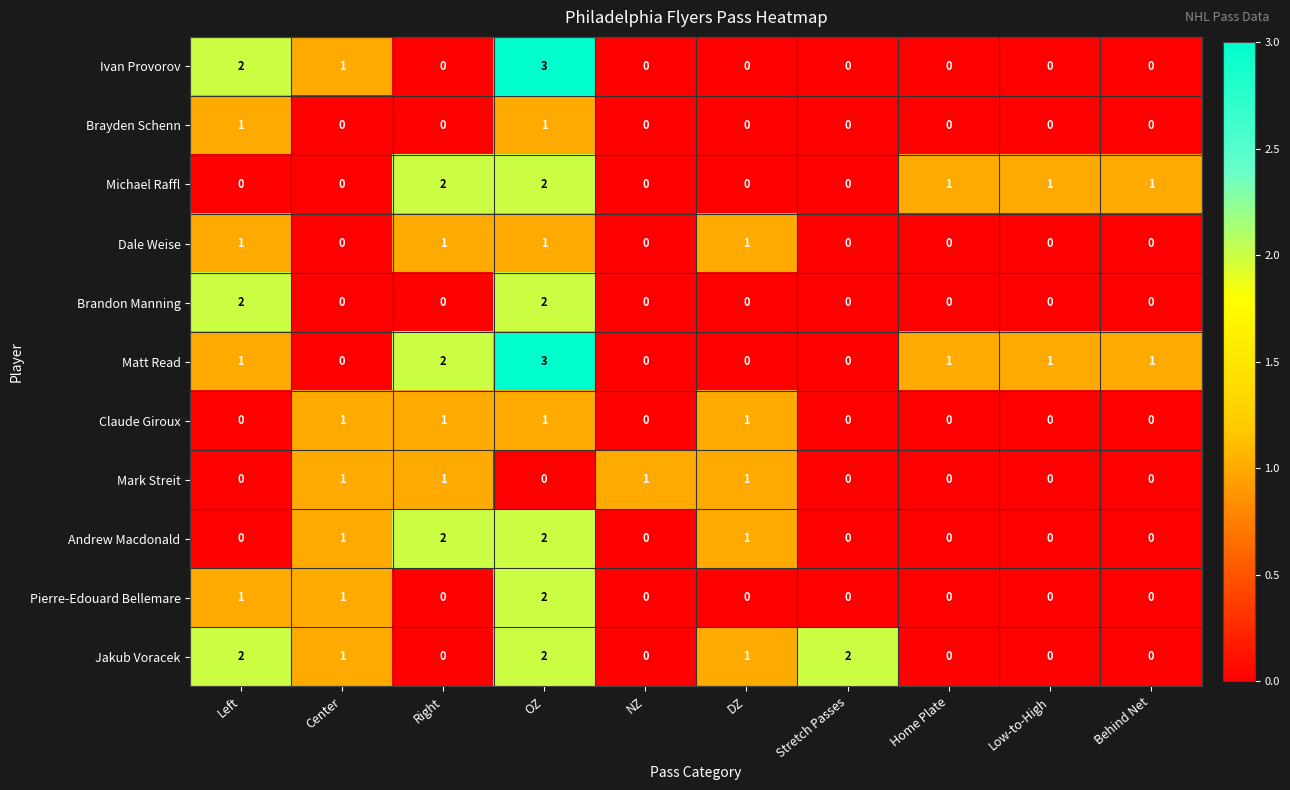

What is the sum of the Matt Read values at OZ and Home Plate?

4